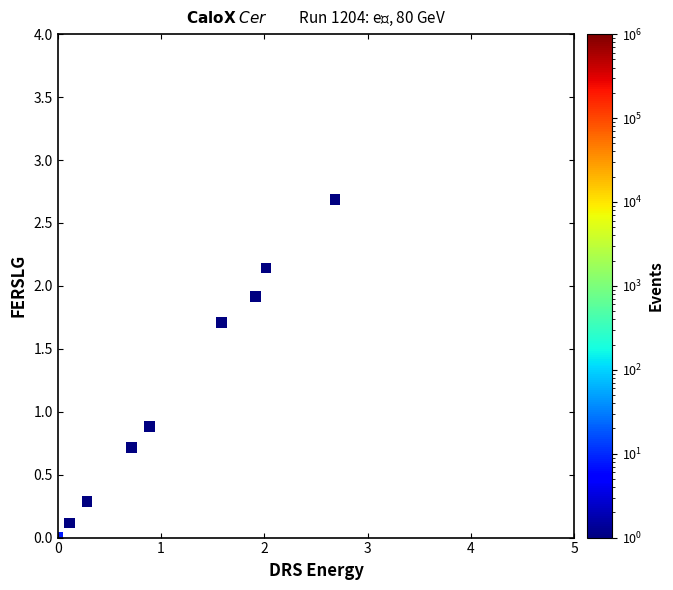

What Y value in the scatter plot is closest to 1?

0.9